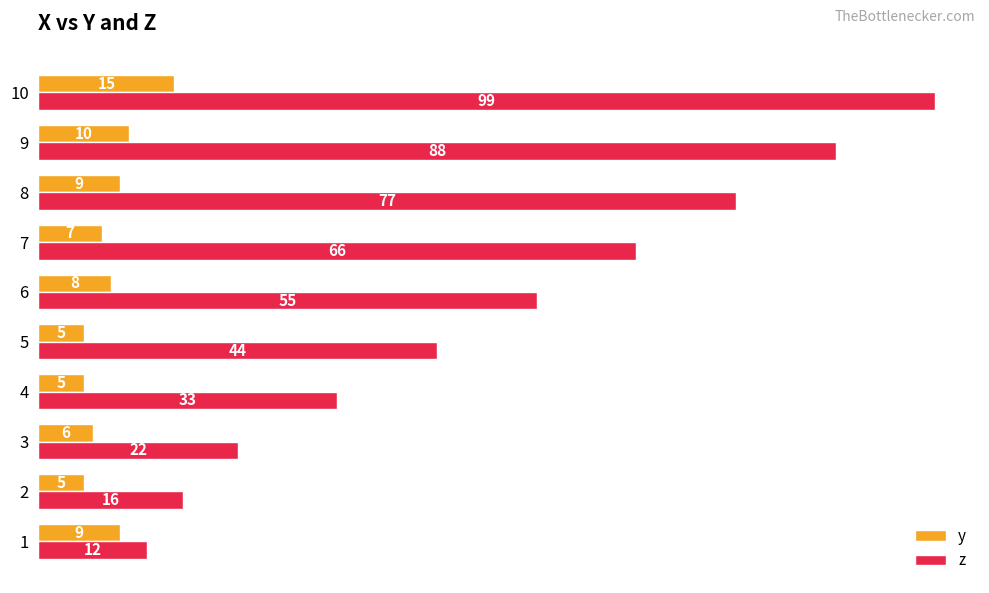

Rank the series by their maximum value, from highest to lowest.

z, y